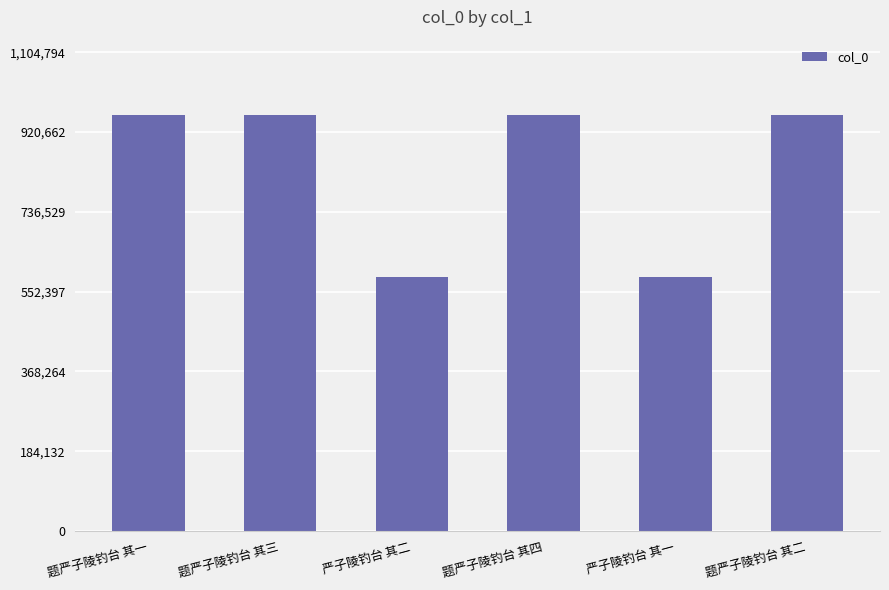

How many bars are there in total?

6